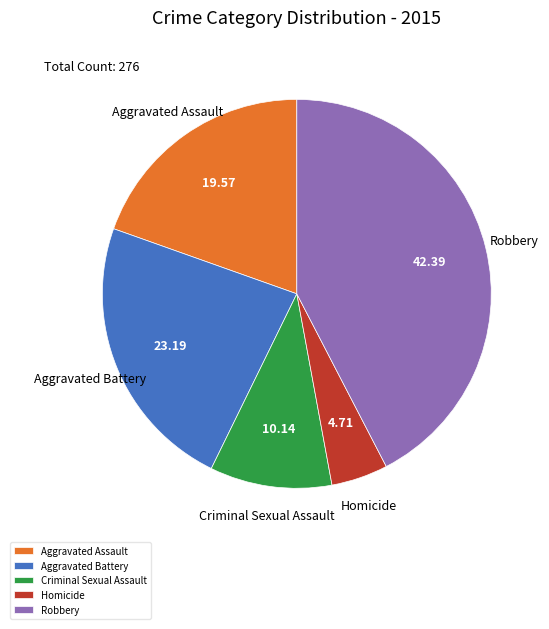

Combined, do Criminal Sexual Assault and Robbery account for over 50%?

Yes